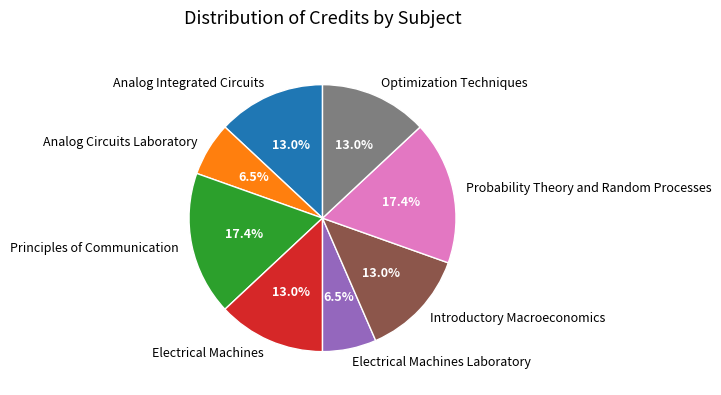

What percentage do Electrical Machines and Analog Integrated Circuits together represent?

26.1%